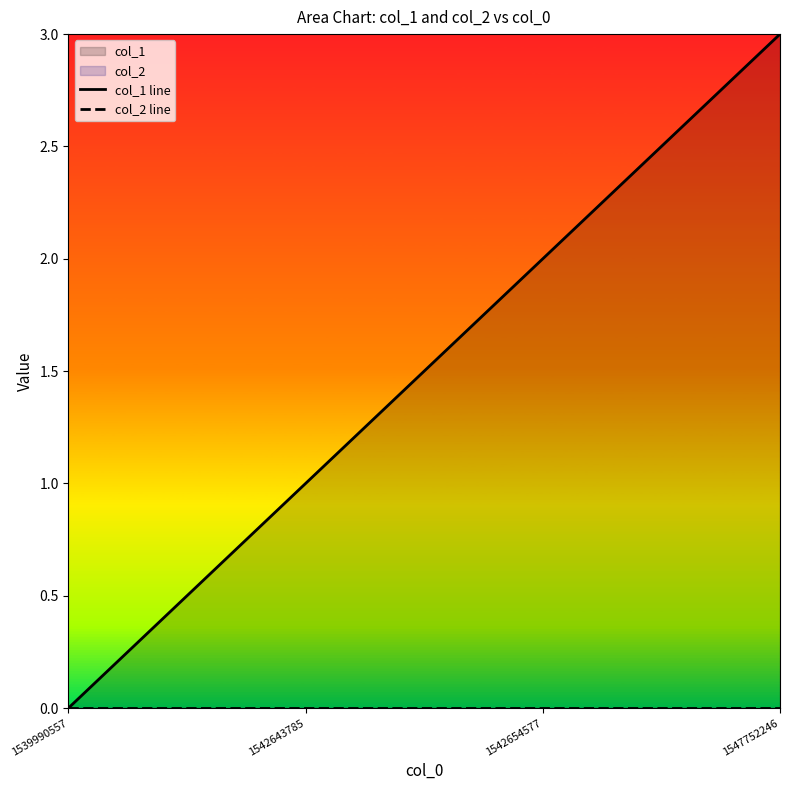

Is it true that col_1 line equals 1 at 1542654577?

False